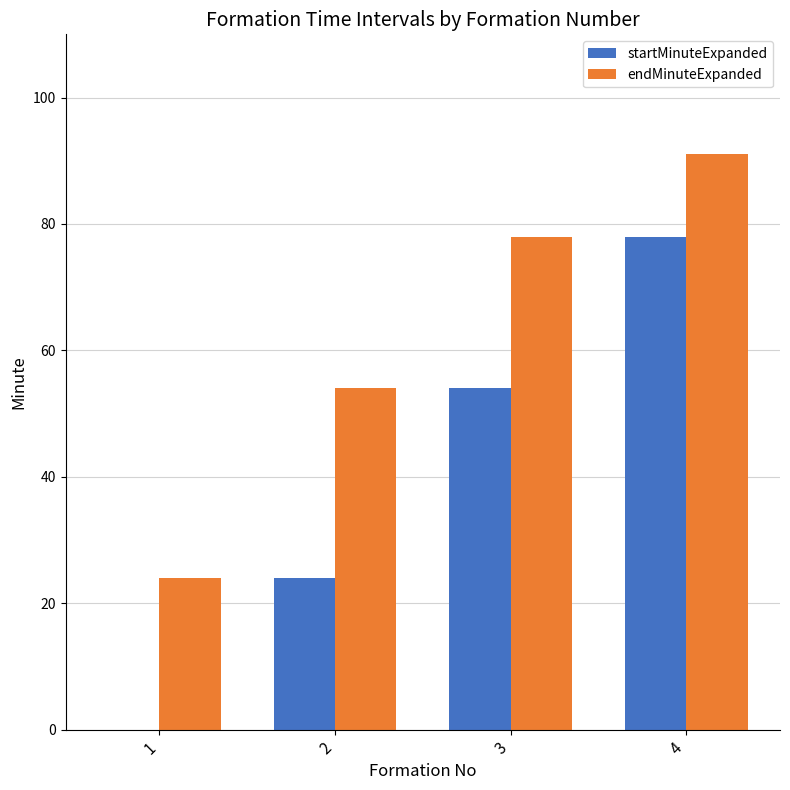

The value of endMinuteExpanded at 3 is 78. True or false?

True